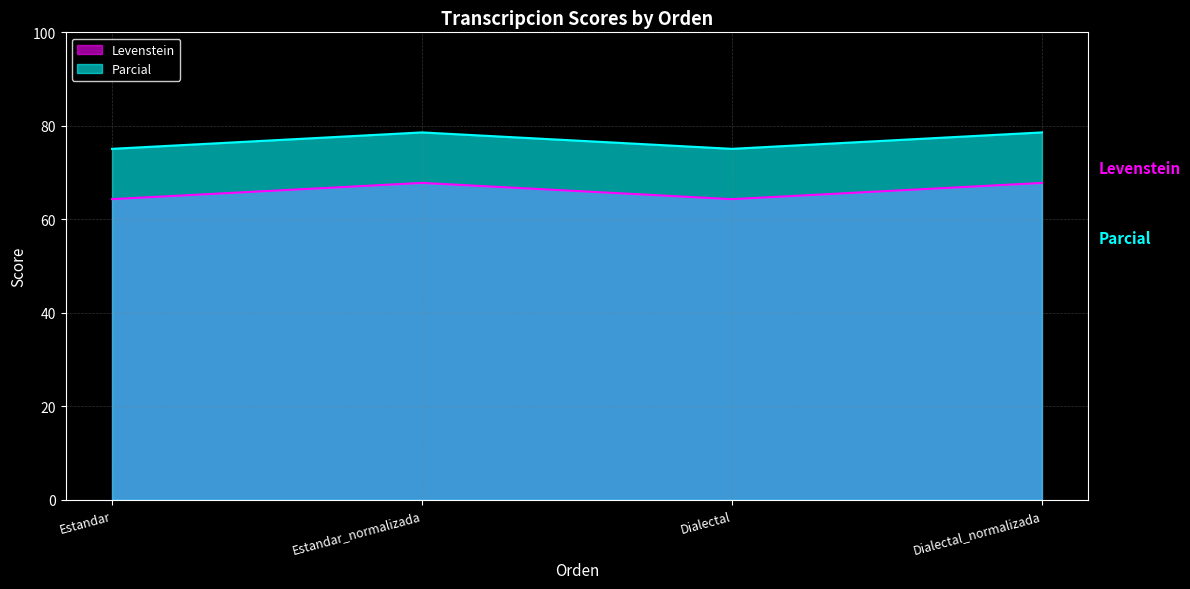

How many categories are shown in the chart?

4